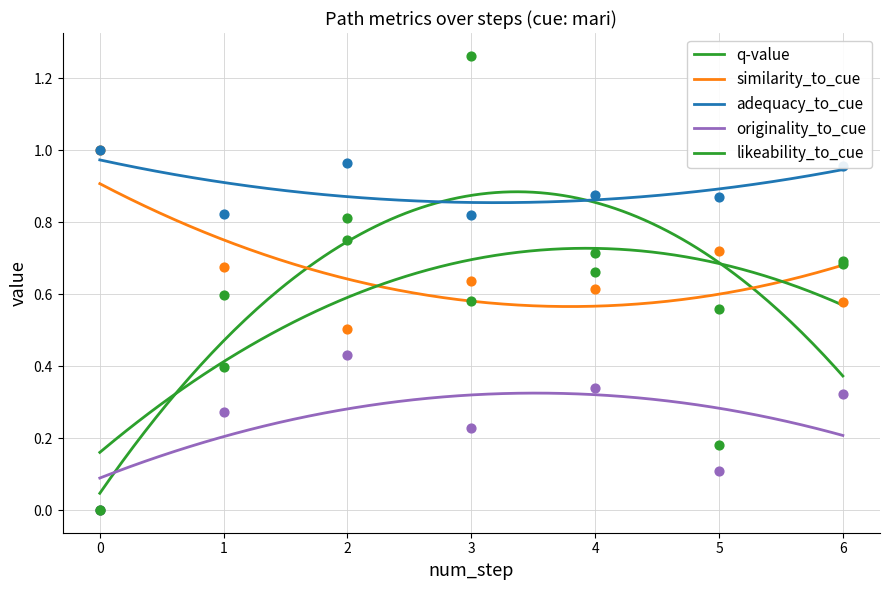

What are all the series names shown in the legend?

q-value, similarity_to_cue, adequacy_to_cue, originality_to_cue, likeability_to_cue